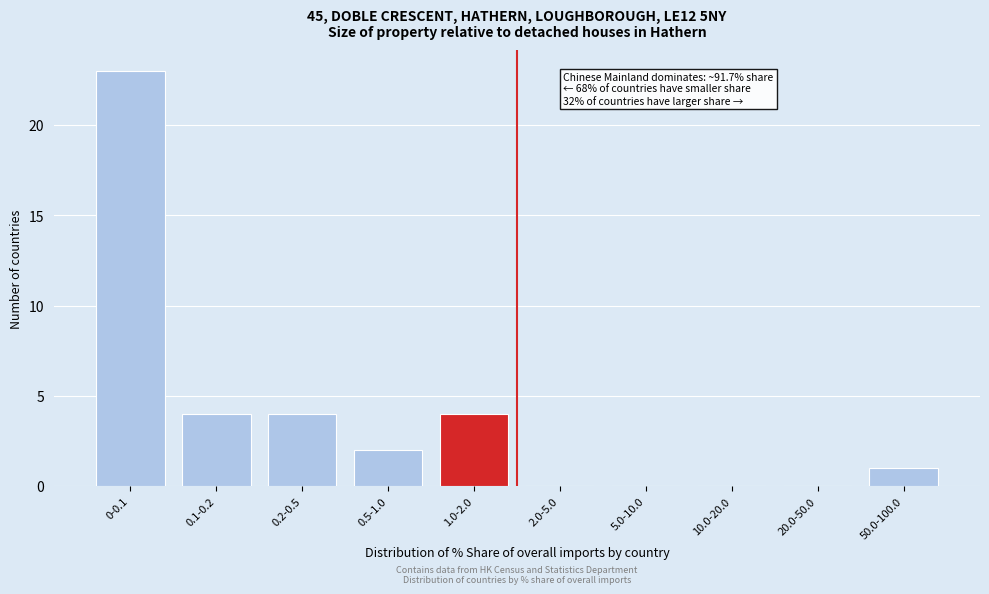

Reading left to right, list all the values displayed in this chart.

0-0.1=23	0.1-0.2=4	0.2-0.5=4	0.5-1.0=2	1.0-2.0=4	2.0-5.0=0	5.0-10.0=0	10.0-20.0=0	20.0-50.0=0	50.0-100.0=1